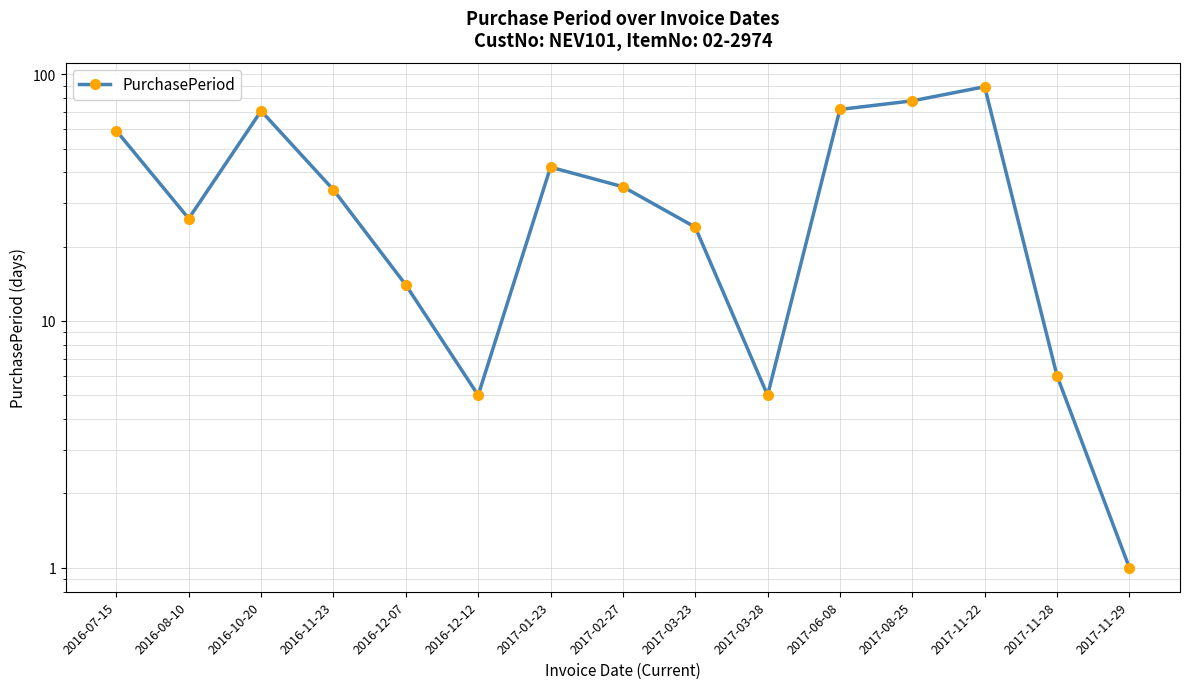

What is the average value?

37